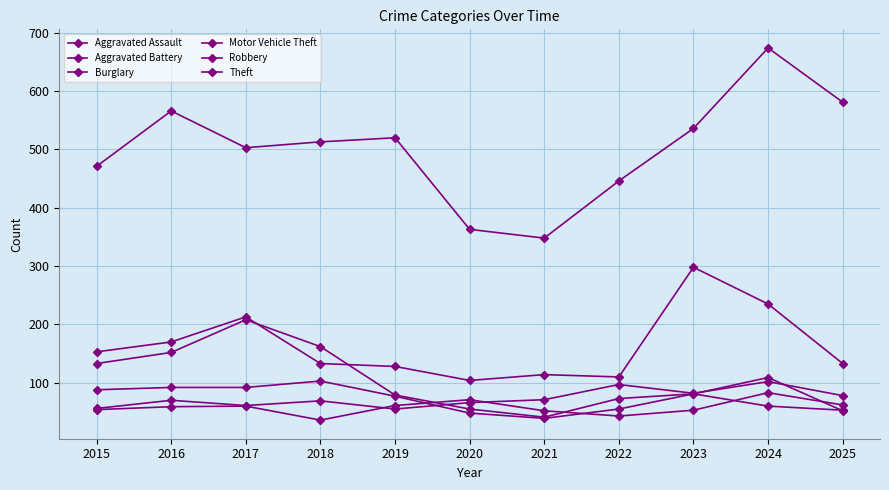

How many lines are shown in the chart?

6